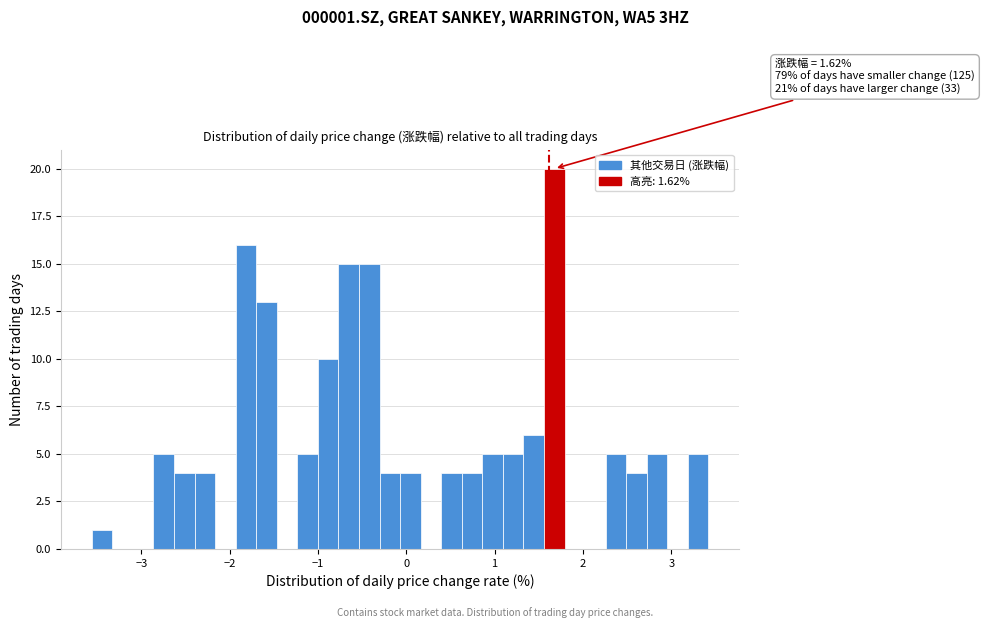

Around what value on the x-axis is the tallest bar? Give the approximate position of its centre, as read against the axis.

1.7